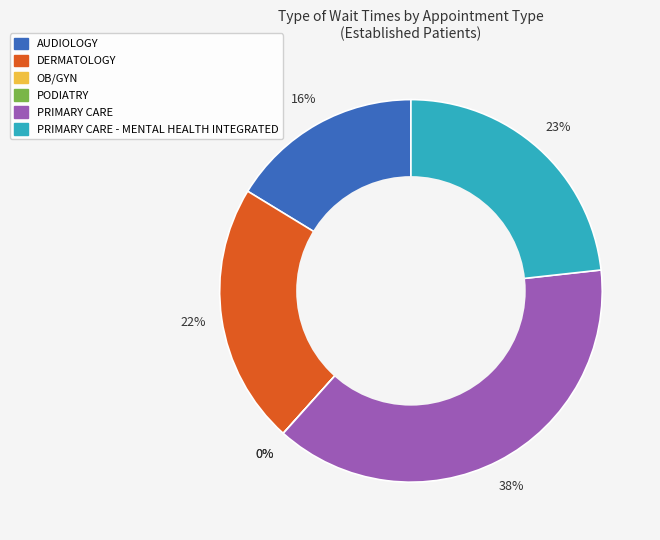

How many slices are in this pie chart?

6